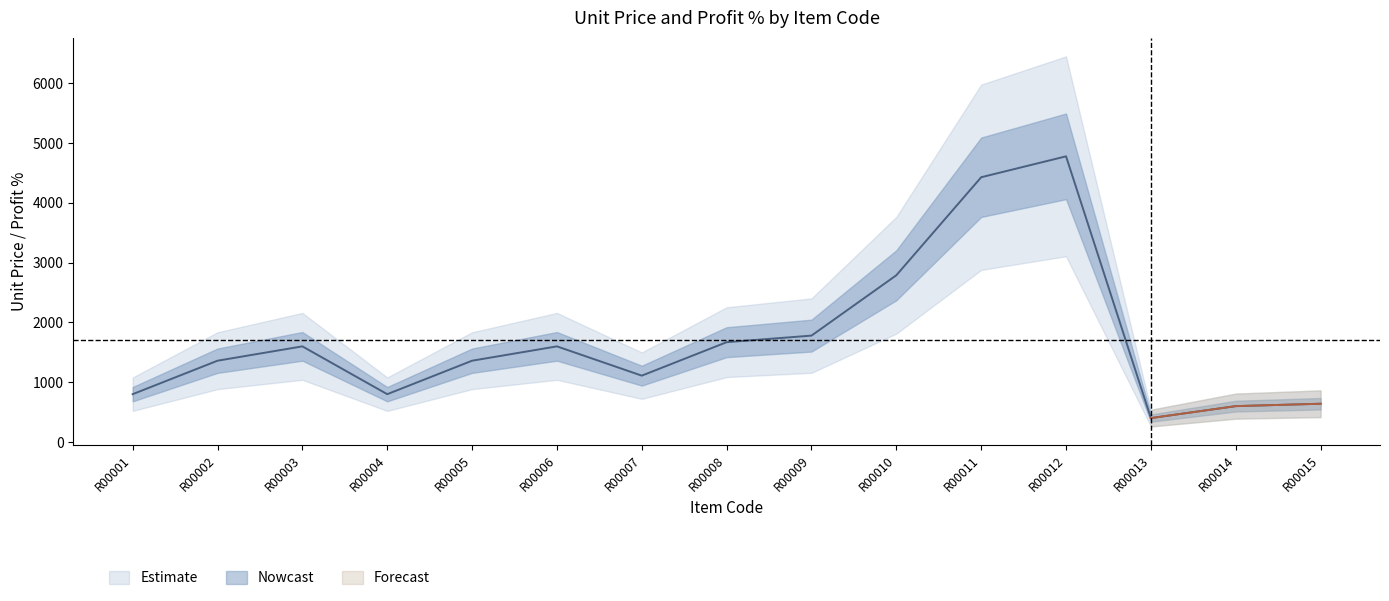

At which category does the data reach its first local valley?

R00004